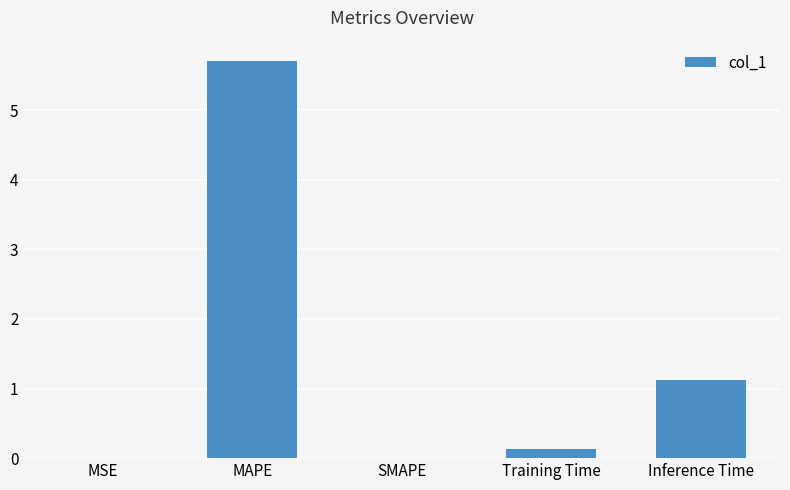

What is the sum of all values?

7.0